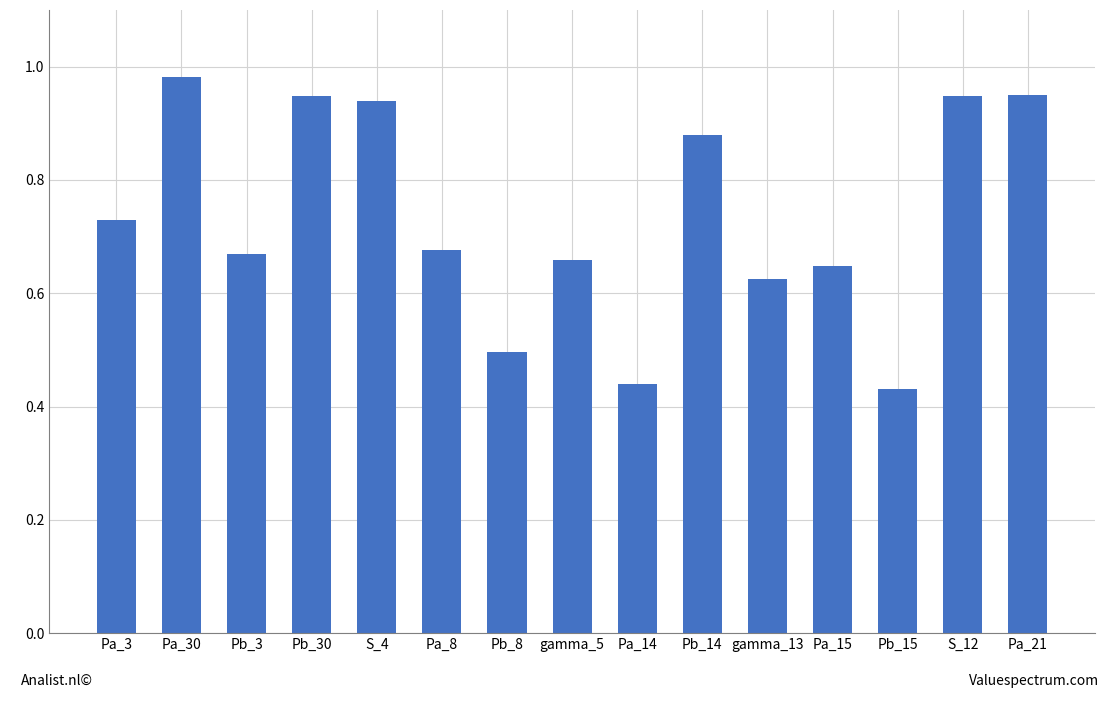

Are the bars horizontal?

No